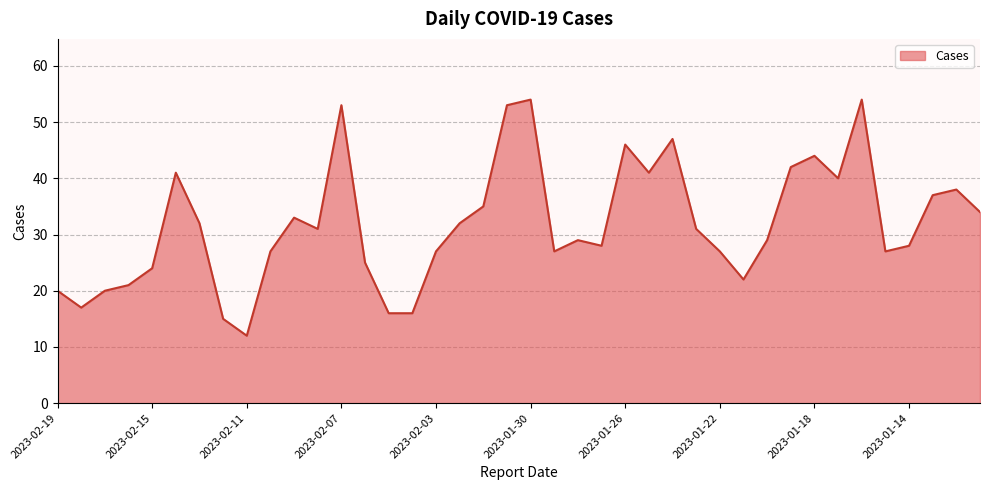

What is the minimum value shown in the chart?

12